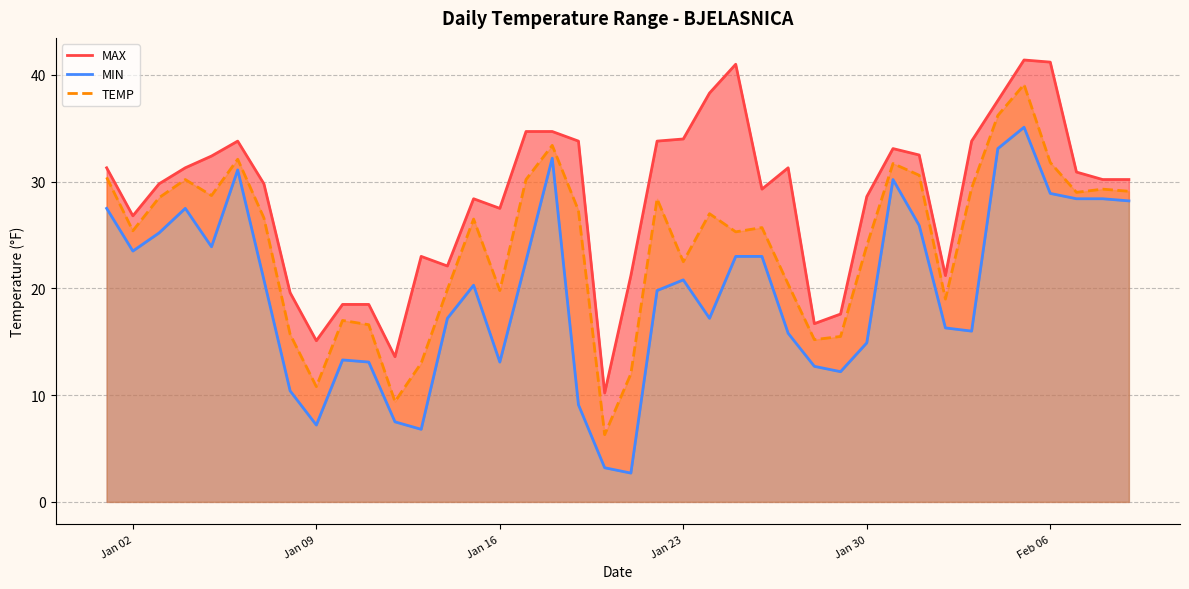

True or false: MIN and MAX cross at least once.

False